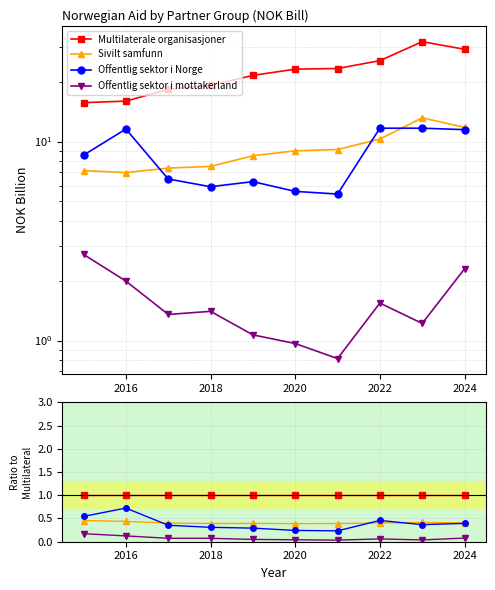

True or false: Sivilt samfunn and Offentlig sektor i mottakerland intersect in this chart.

False